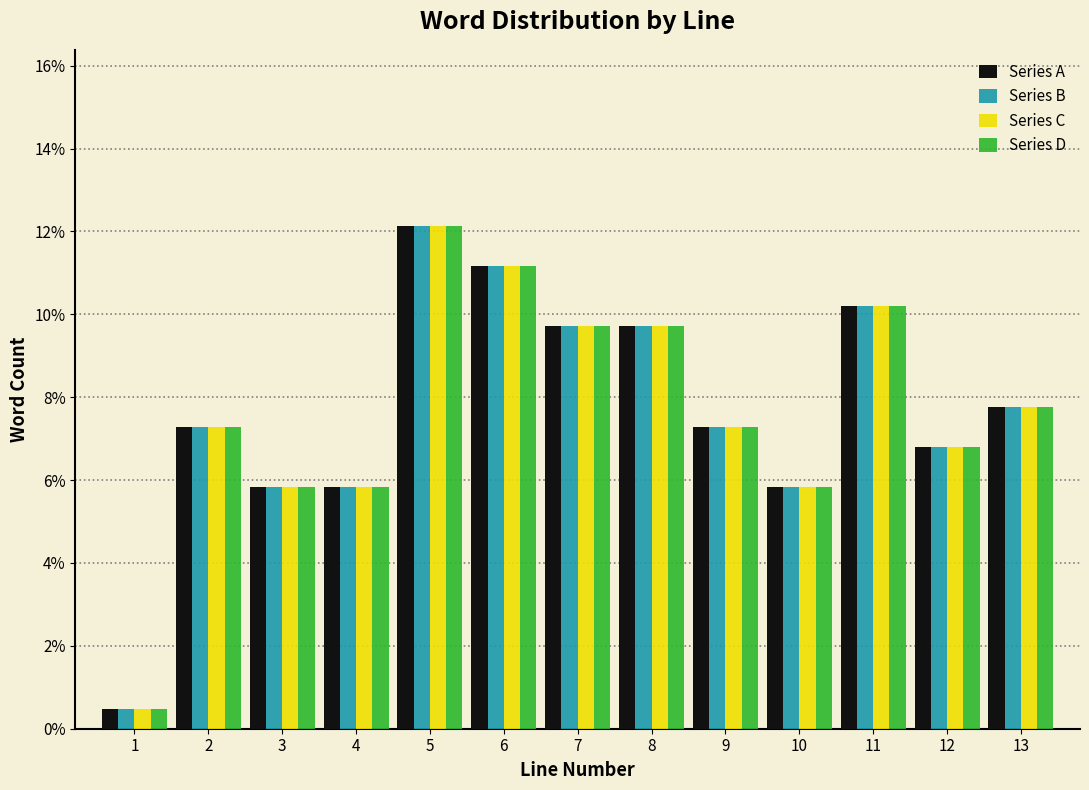

What is the total value across all series at 10?

23.3